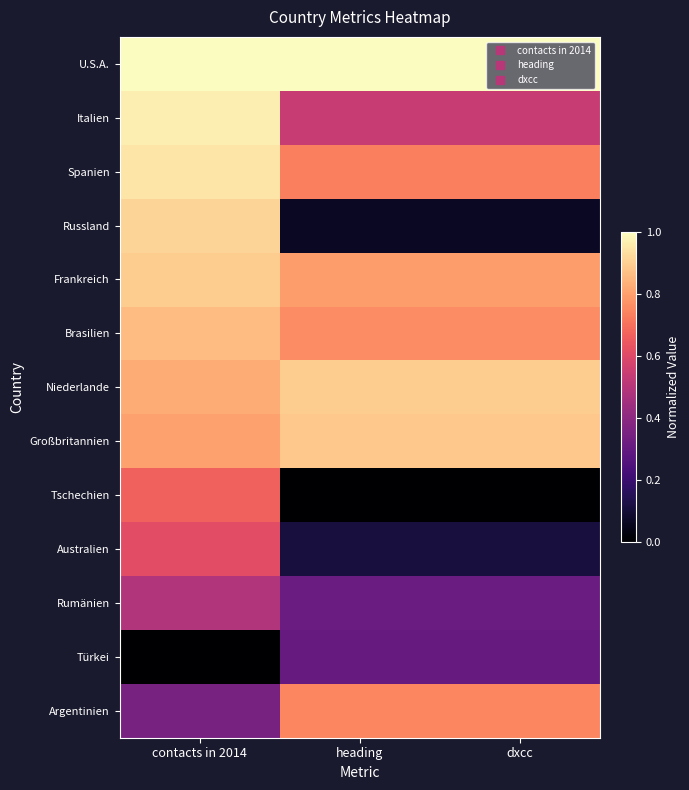

Rank the series by their maximum value, from lowest to highest.

Türkei, Rumänien, Australien, Tschechien, Argentinien, Brasilien, Großbritannien, Frankreich, Niederlande, Russland, Spanien, Italien, U.S.A.